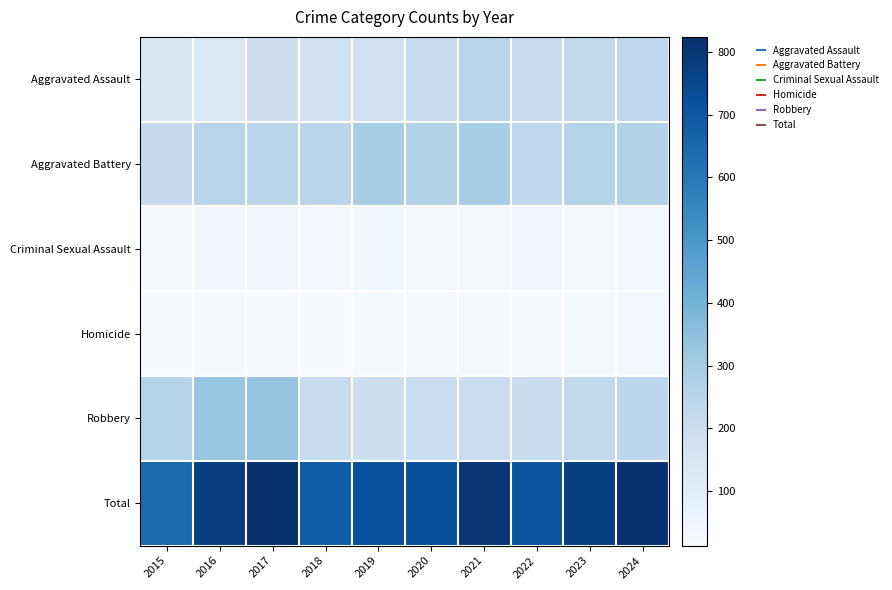

At which category is the sum across all series the highest?

2017